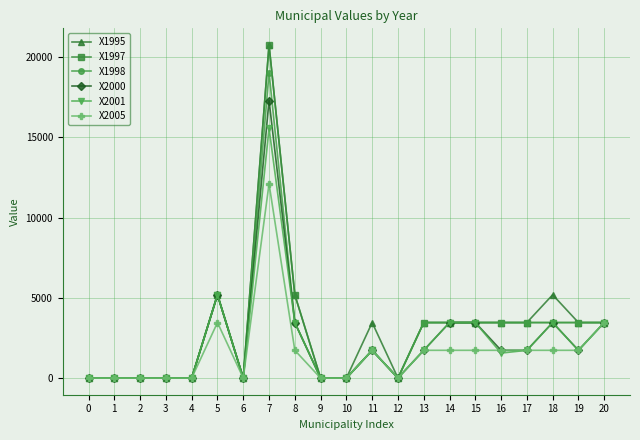

True or false: X1995 has more than 1 points higher than both neighbors.

True